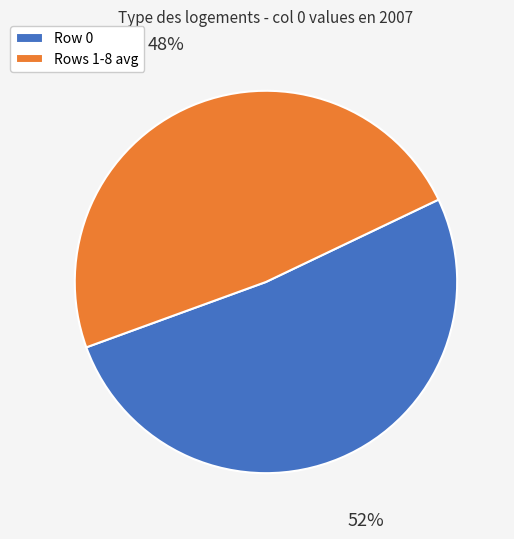

Is there a majority slice in this chart?

Yes